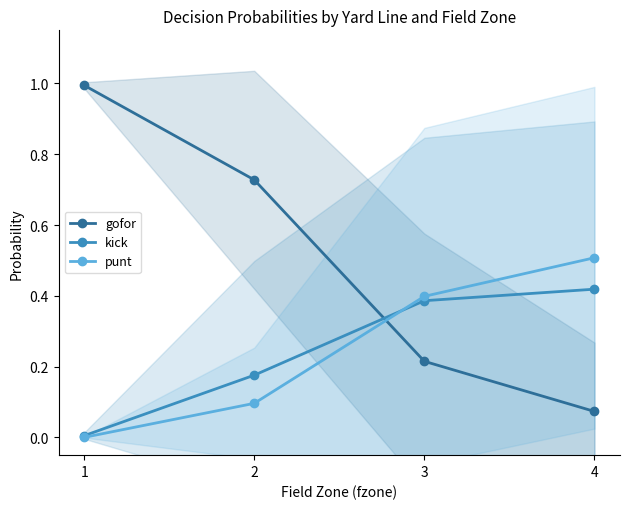

Reading left to right, extract all data points from this chart.

gofor: 1=1.0	2=0.7	3=0.2	4=0.1
kick: 1=0.0	2=0.2	3=0.4	4=0.4
punt: 1=0.0	2=0.1	3=0.4	4=0.5